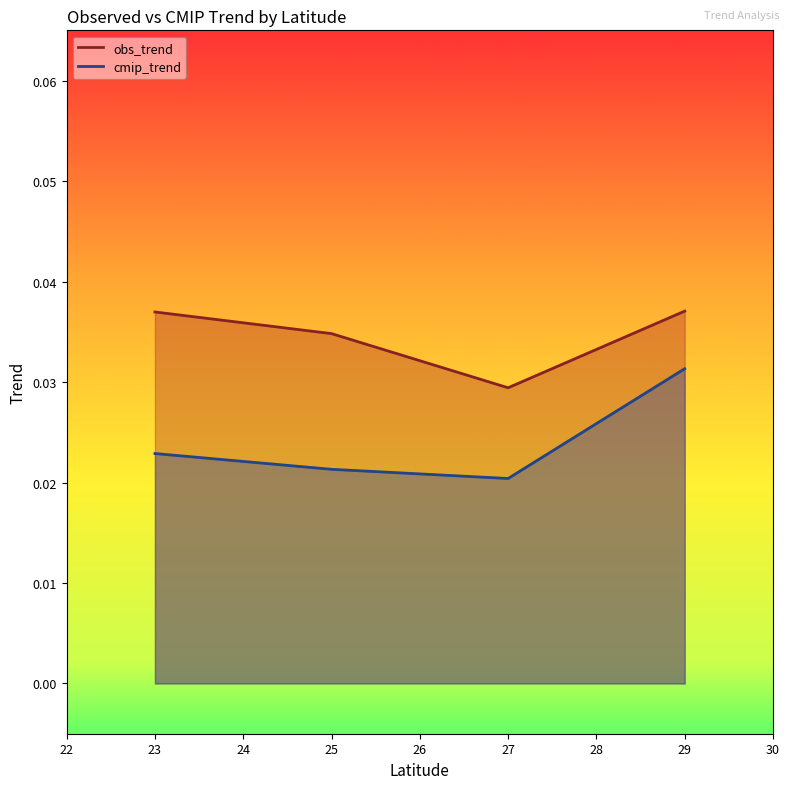

True or false: obs_trend and cmip_trend cross at least once.

False